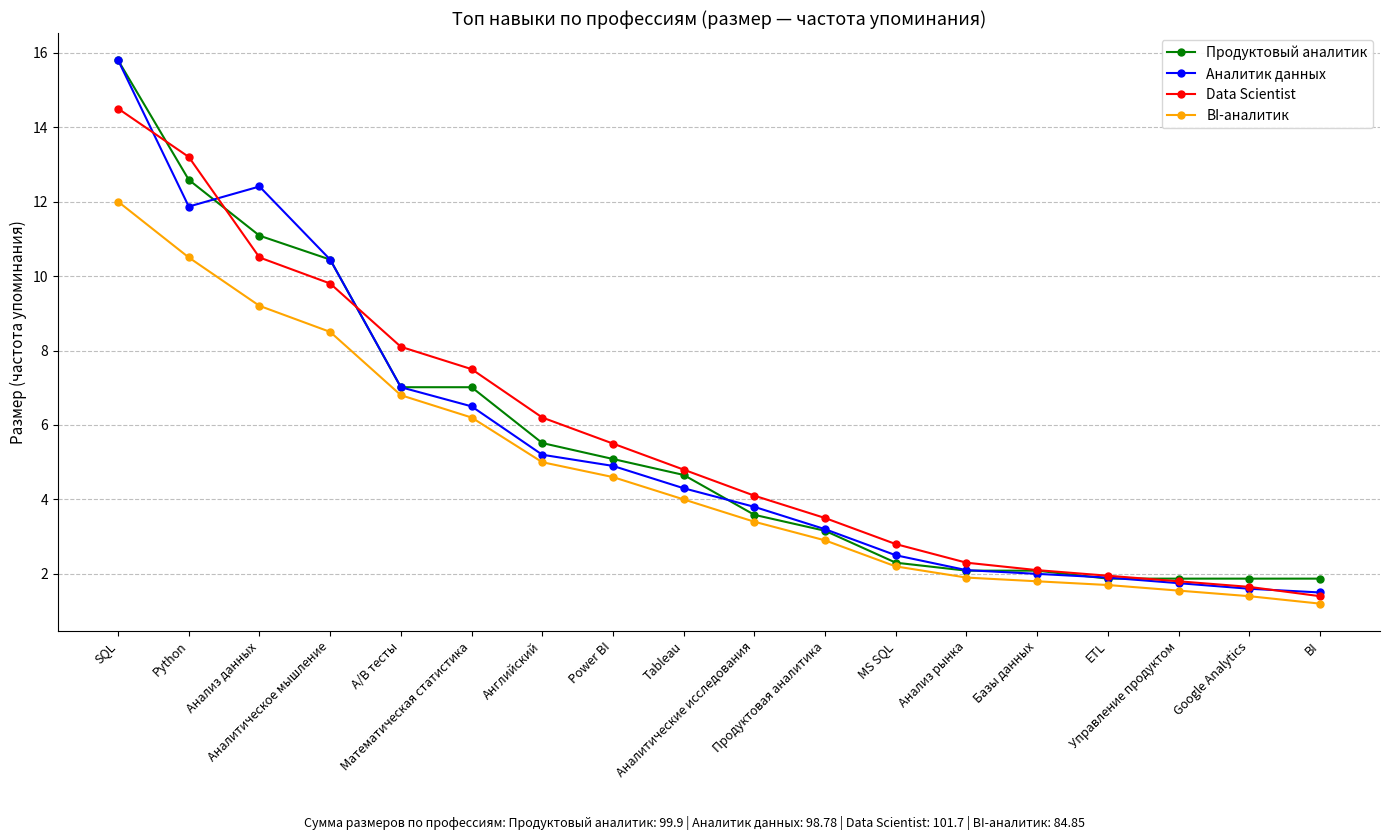

Which label corresponds to the smallest value in the chart?

BI